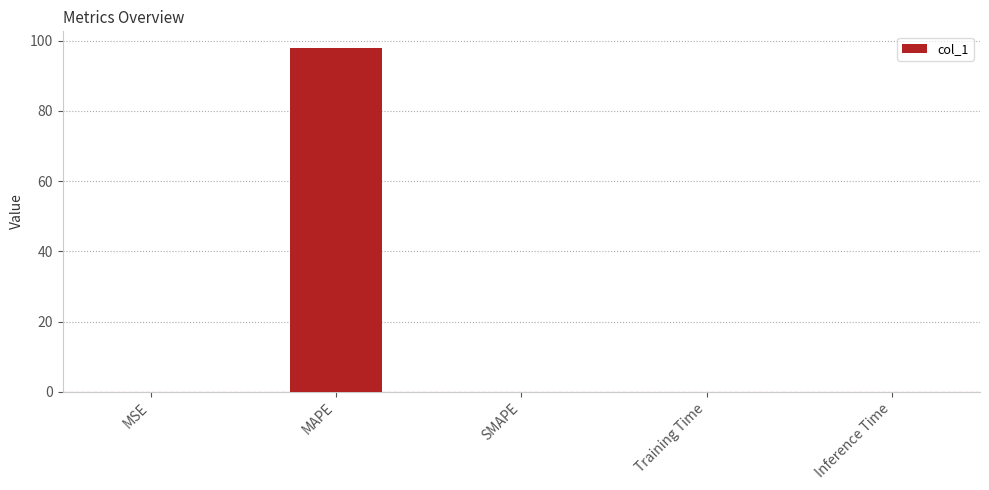

Count the number of categories in the chart.

5